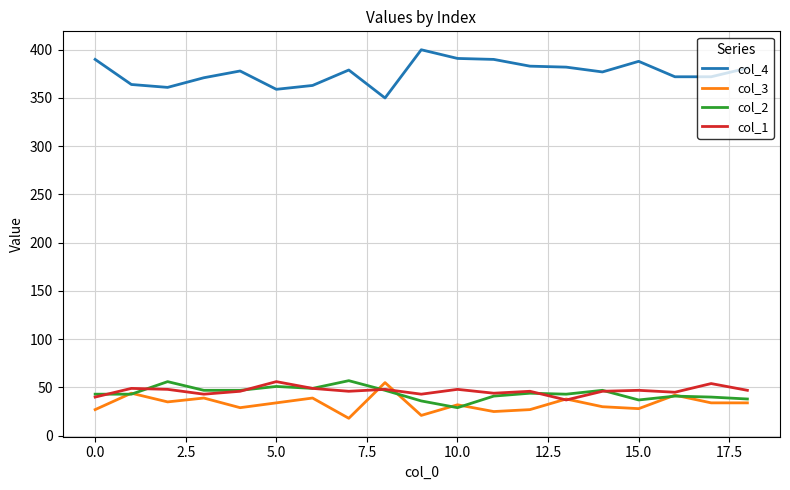

True or false: col_3 and col_4 intersect in this chart.

False